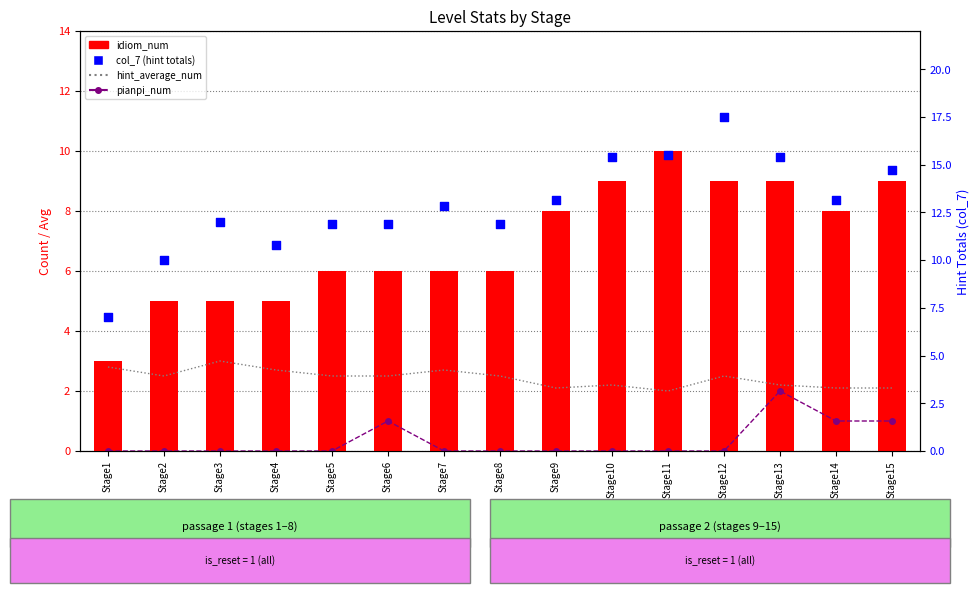

Is the value of hint_average_num at Stage7 greater than the value of col_7 (hint totals) at Stage4?

No